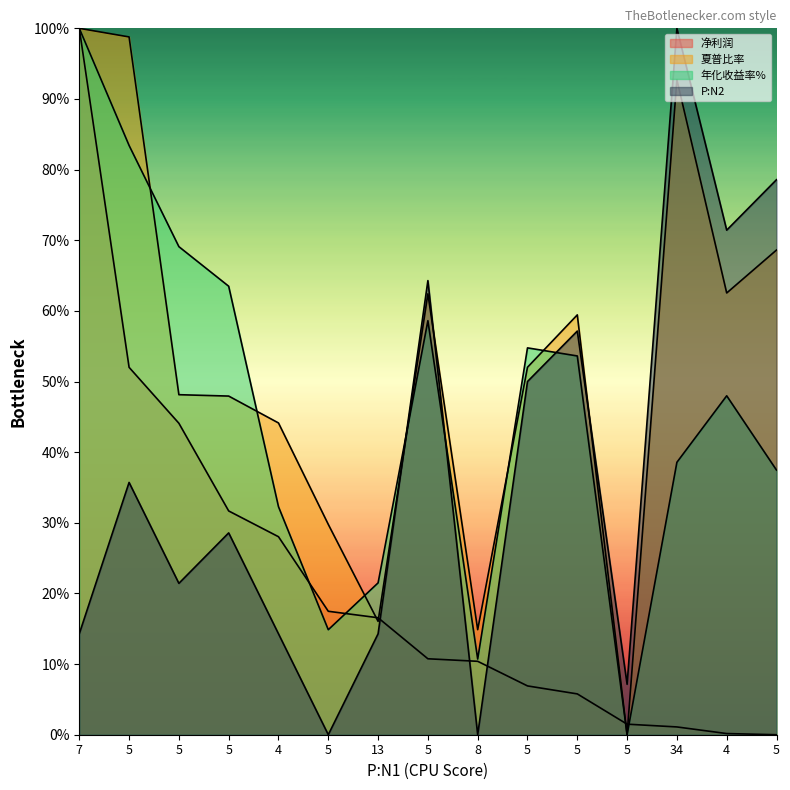

True or false: 净利润 and P:N2 intersect in this chart.

True